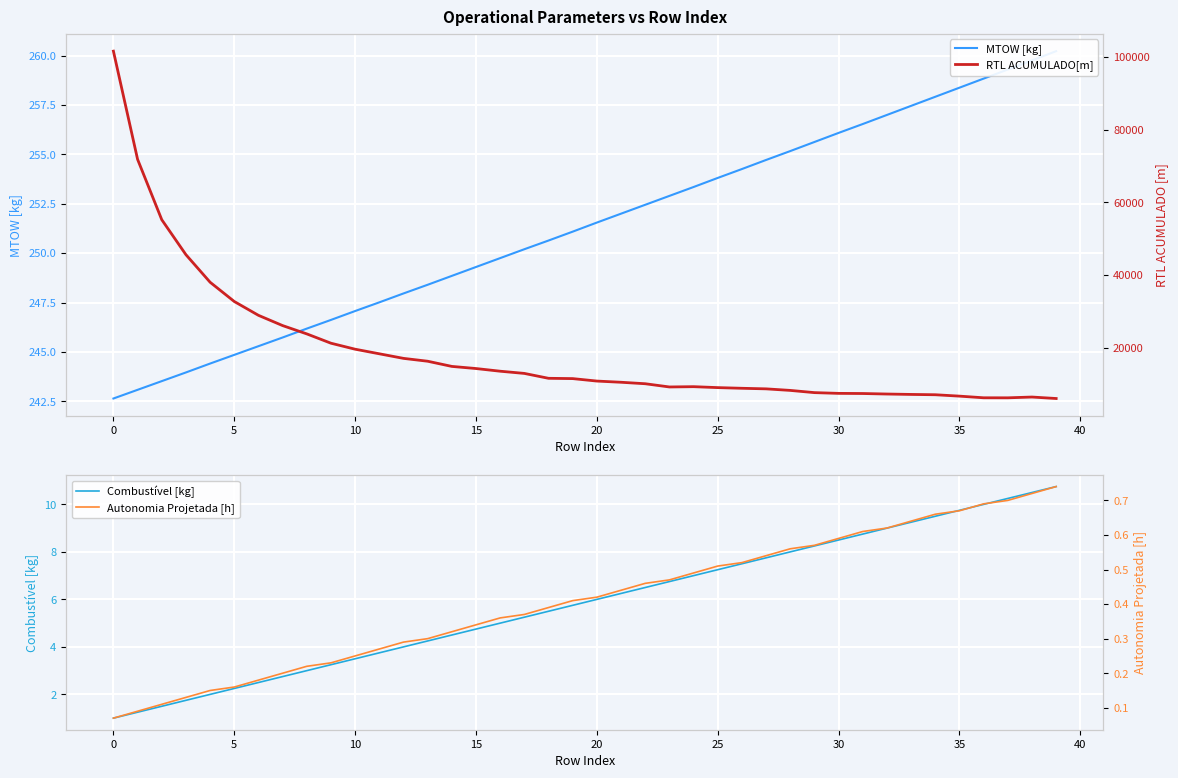

What is the lowest value of the Autonomia Projetada [h] series?

0.1